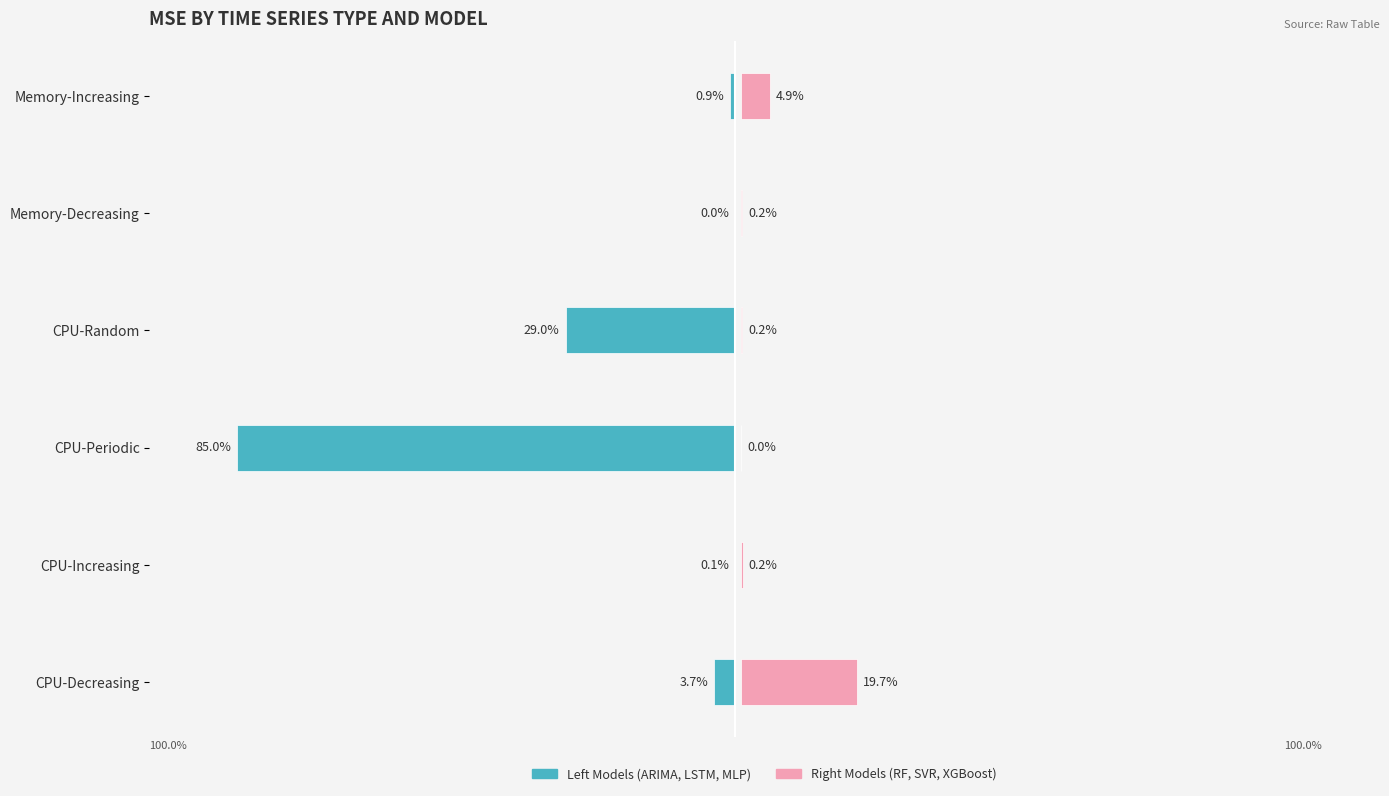

The value of MLP at CPU-Increasing is 0.0. True or false?

False